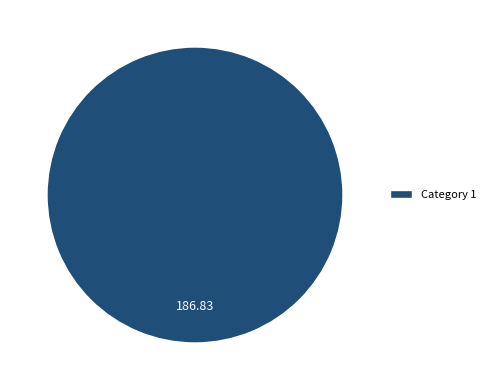

Is there any slice that represents more than half of the pie?

Yes